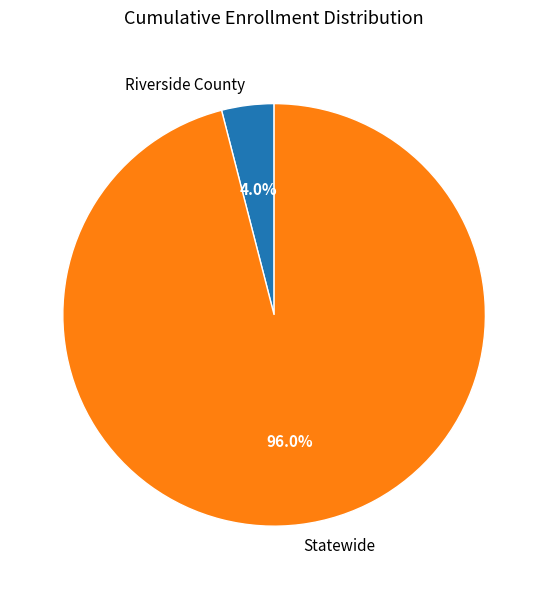

What is the ratio of the value at Statewide to the value at Riverside County?

24.0